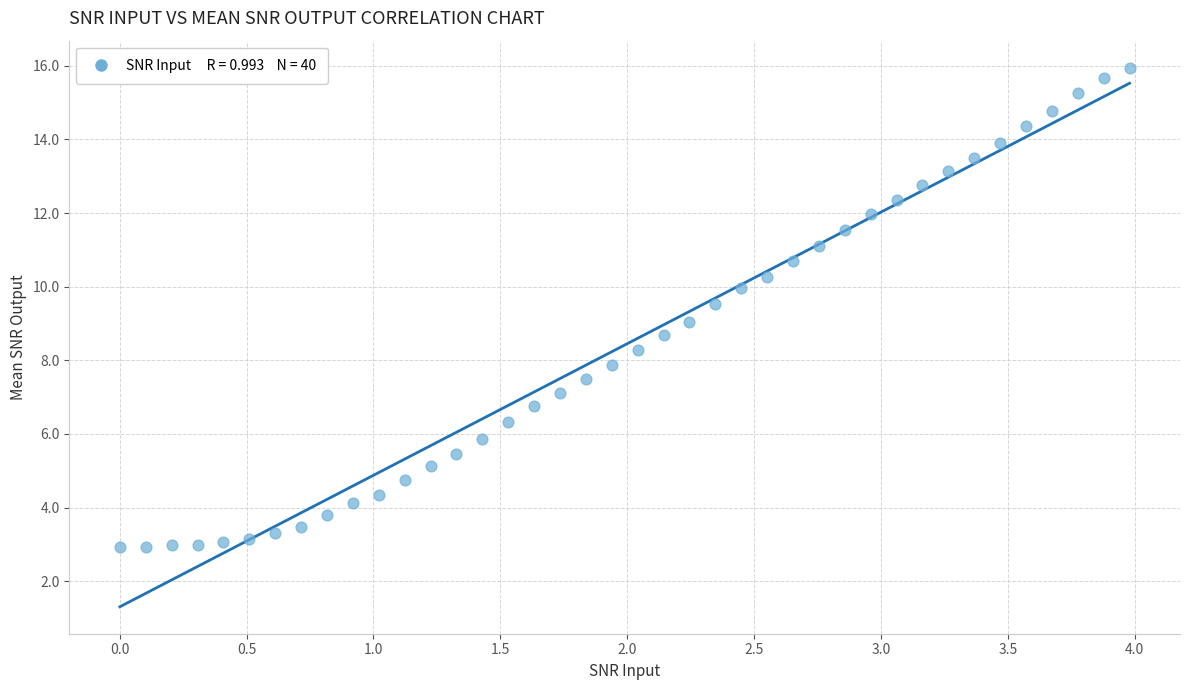

What is the range of X values (max minus min)?

4.0